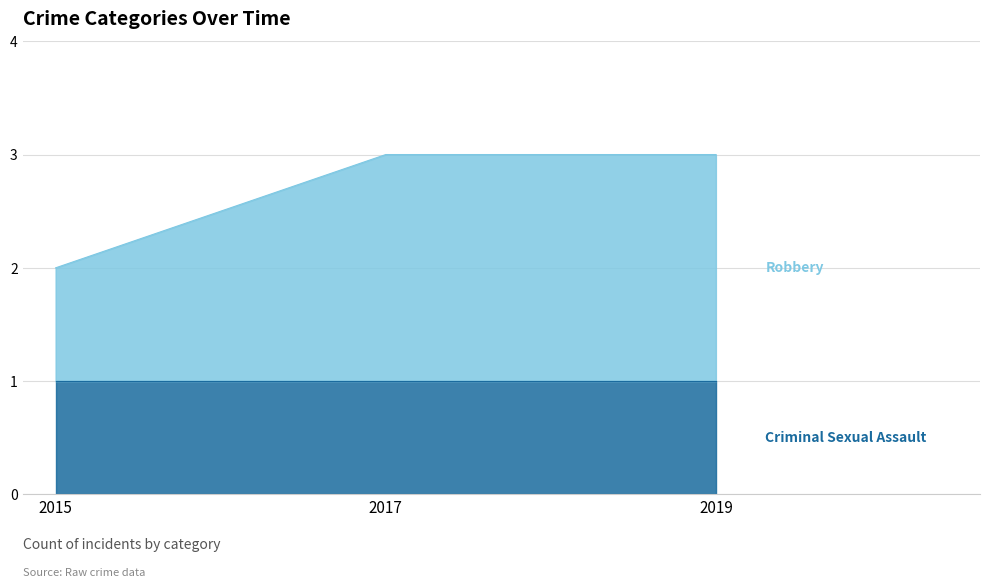

Does the chart have visible grid lines?

Yes